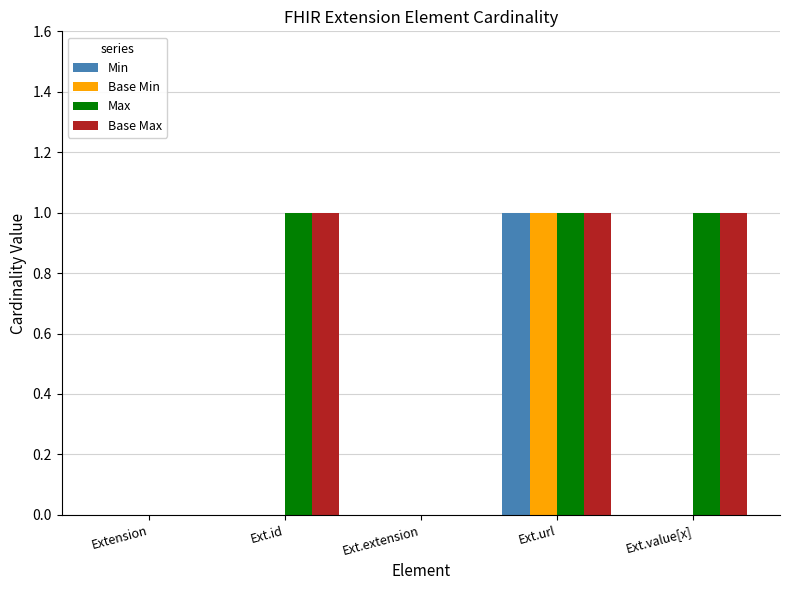

Reading right to left, transcribe all the data shown in this chart.

Min: 0	1	0	0	0
Base Min: 0	1	0	0	0
Max: 1	1	0	1	0
Base Max: 1	1	0	1	0